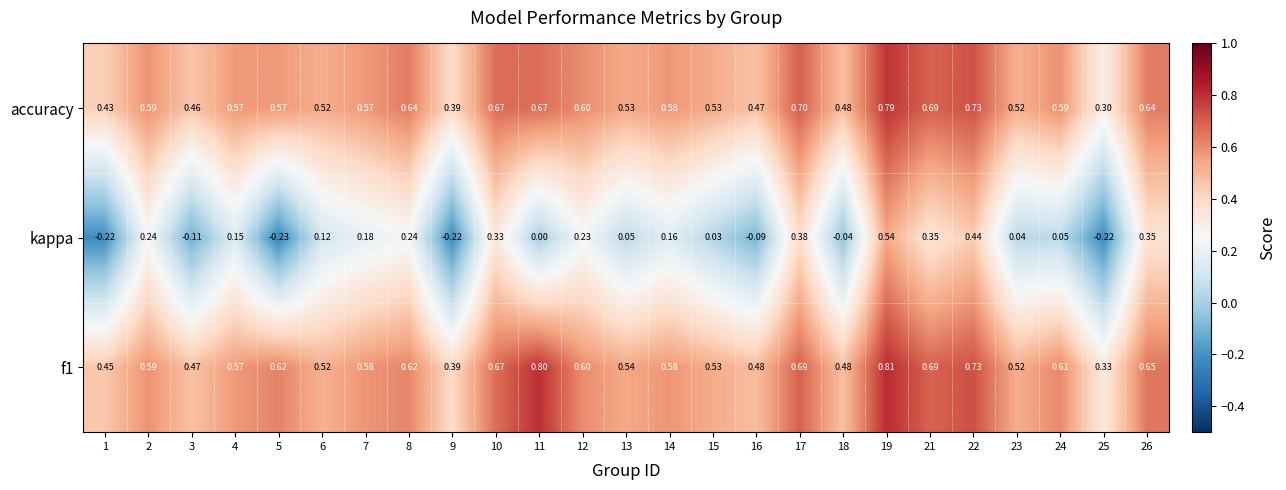

Which series has the widest spread of values?

kappa